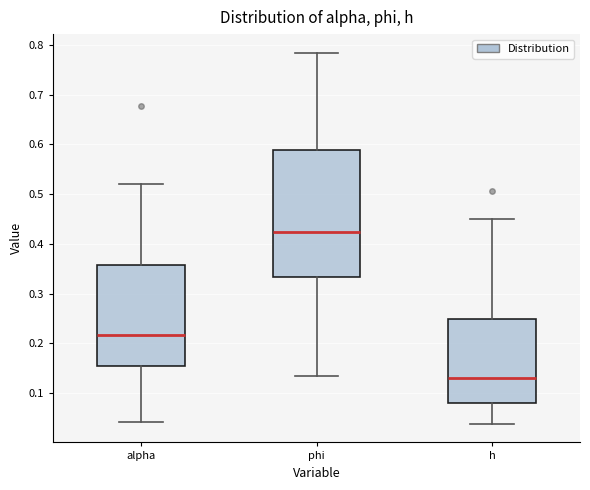

Which box has the lowest median line?

h